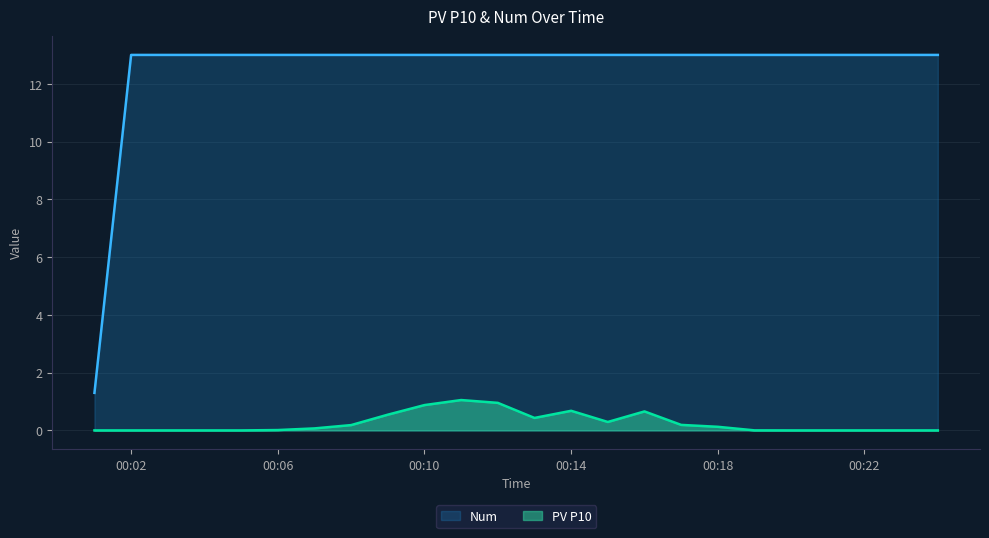

What is the sum of the PV P10 values at 2015-06-06 00:15:00 and 2015-06-06 00:01:00?

0.3